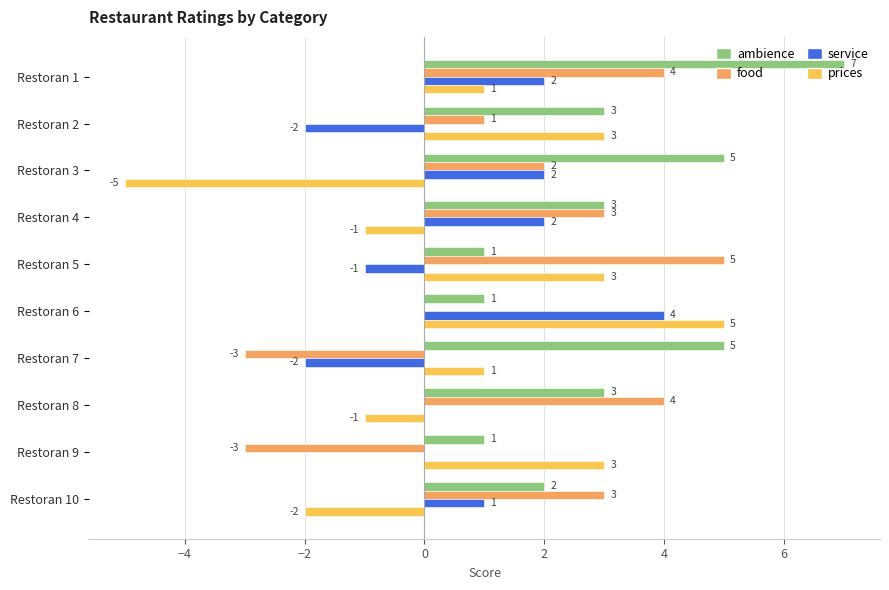

How many distinct data groups are displayed?

4